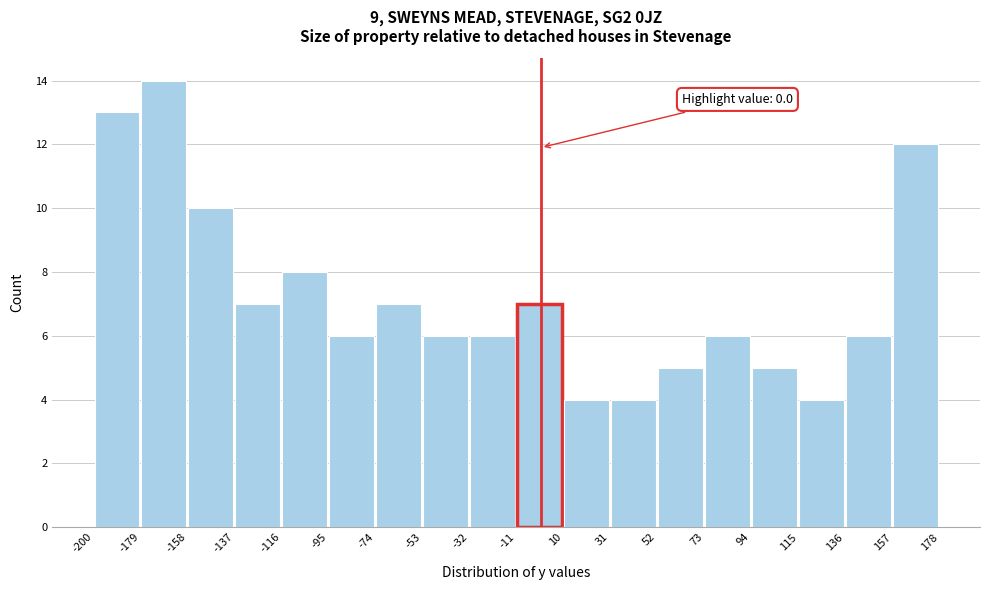

Over which range of the x-axis is the bar tallest?

-179 to -158